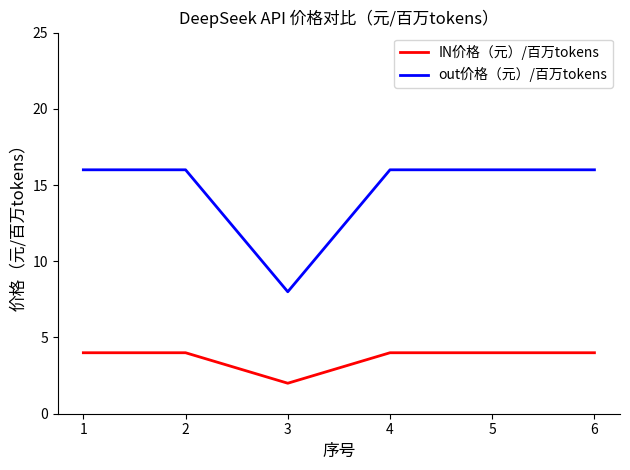

How many lines are shown in the chart?

2